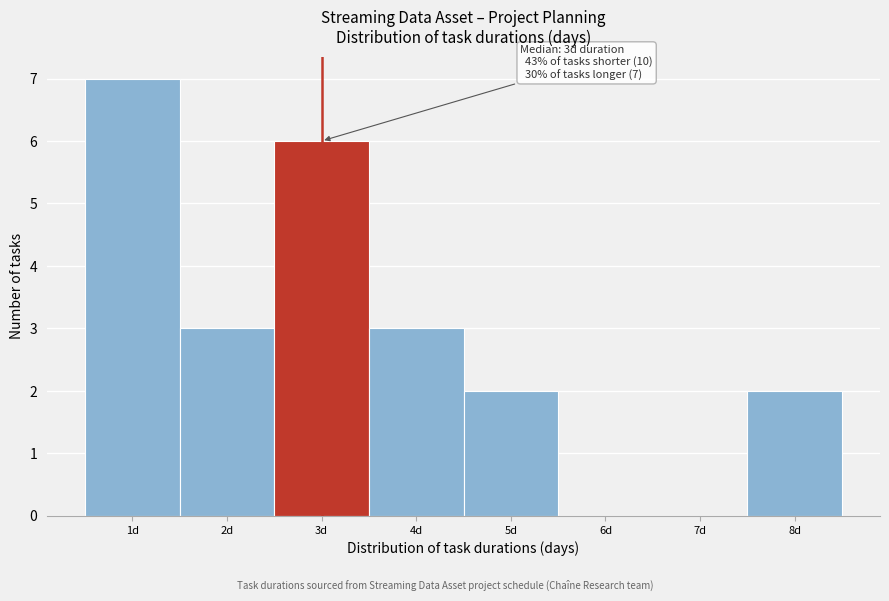

Over which range of the x-axis is the bar tallest?

0.5 to 1.5